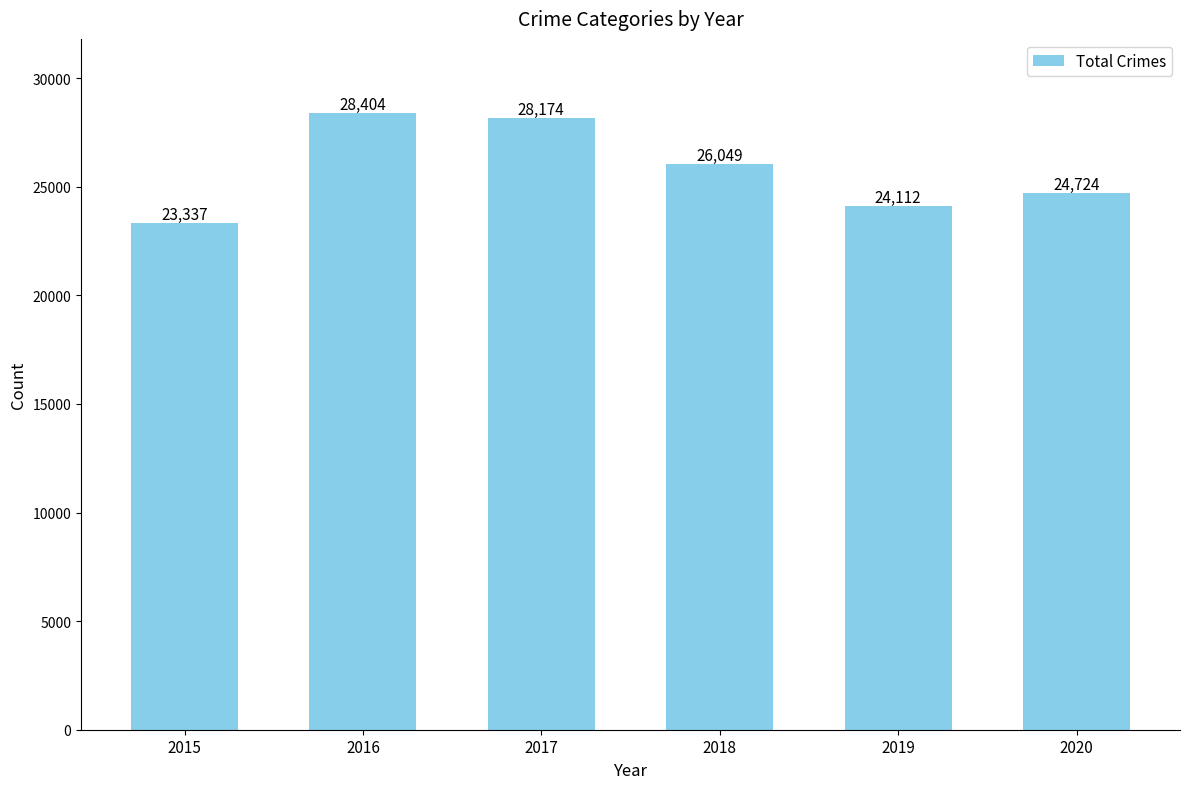

The value at 2018 is 34943. True or false?

False